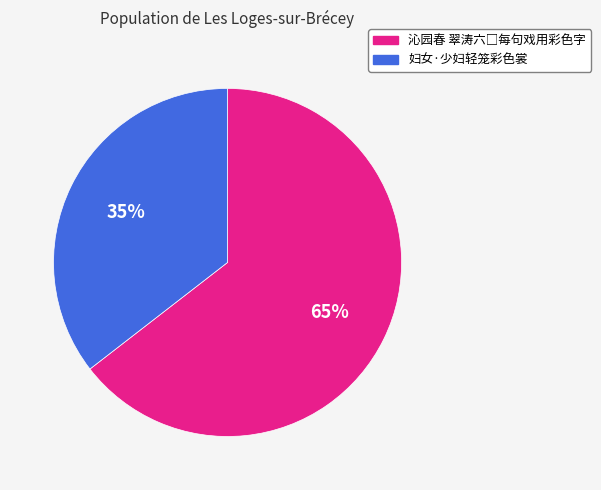

Which slice is the smallest?

妇女·少妇轻笼彩色裳